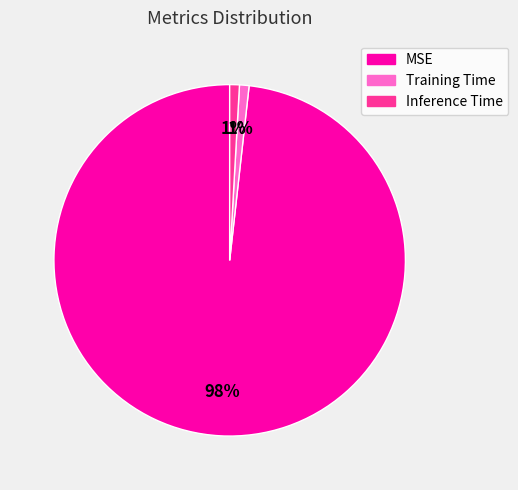

To the nearest percent, what portion does Inference Time represent?

1%